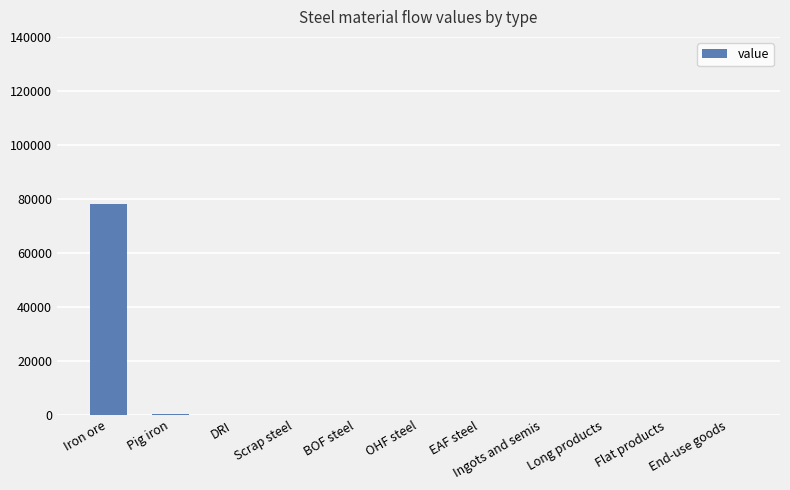

What is the change in value from Iron ore to Flat products?

-78250.4